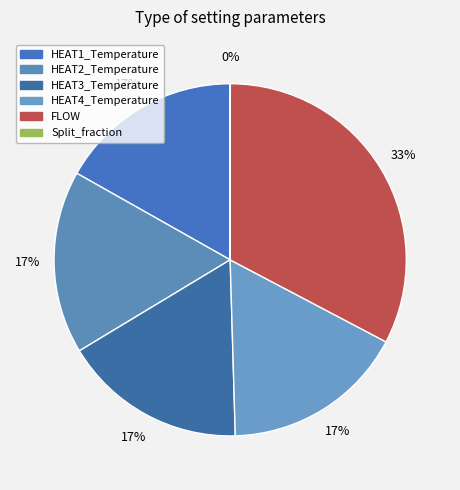

Is there any slice that represents more than half of the pie?

No